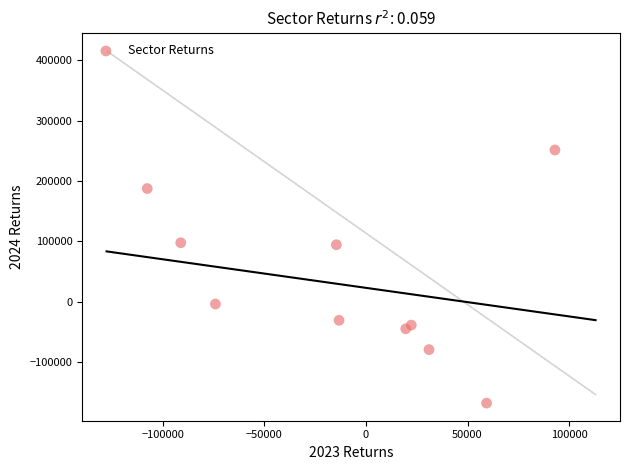

What is the average Y value?

26314.6